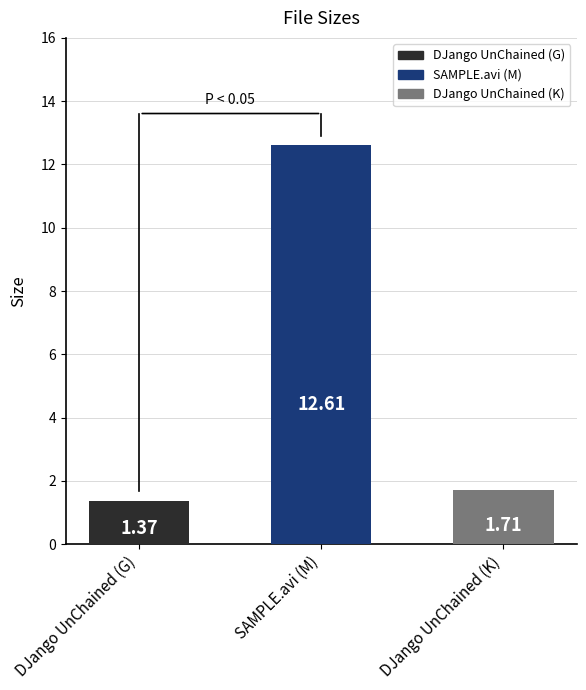

Is it true that the value at SAMPLE.avi (M) is 12.6?

True